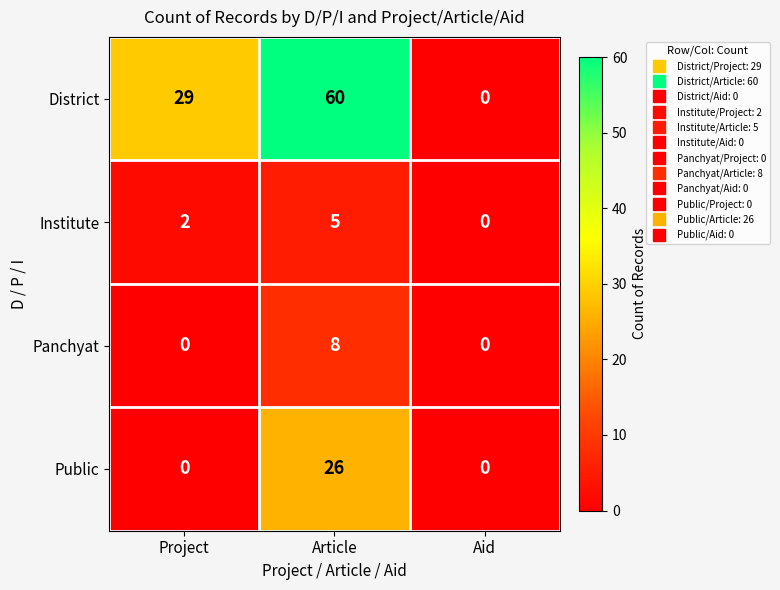

Reading left to right, extract all data points from this chart.

District: Project=29	Article=60	Aid=0
Institute: Project=2	Article=5	Aid=0
Panchyat: Project=0	Article=8	Aid=0
Public: Project=0	Article=26	Aid=0